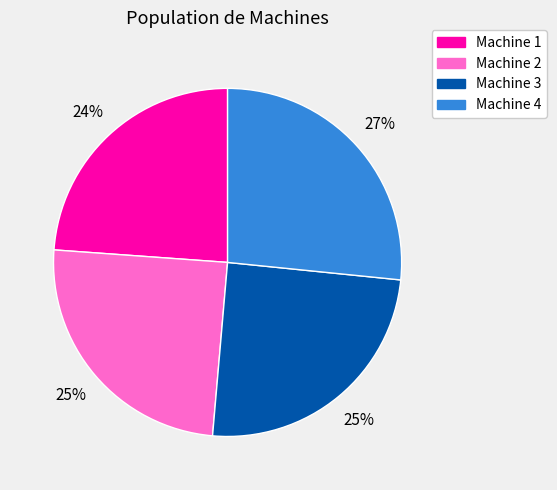

Between Machine 2 and Machine 4, which is larger?

Machine 4